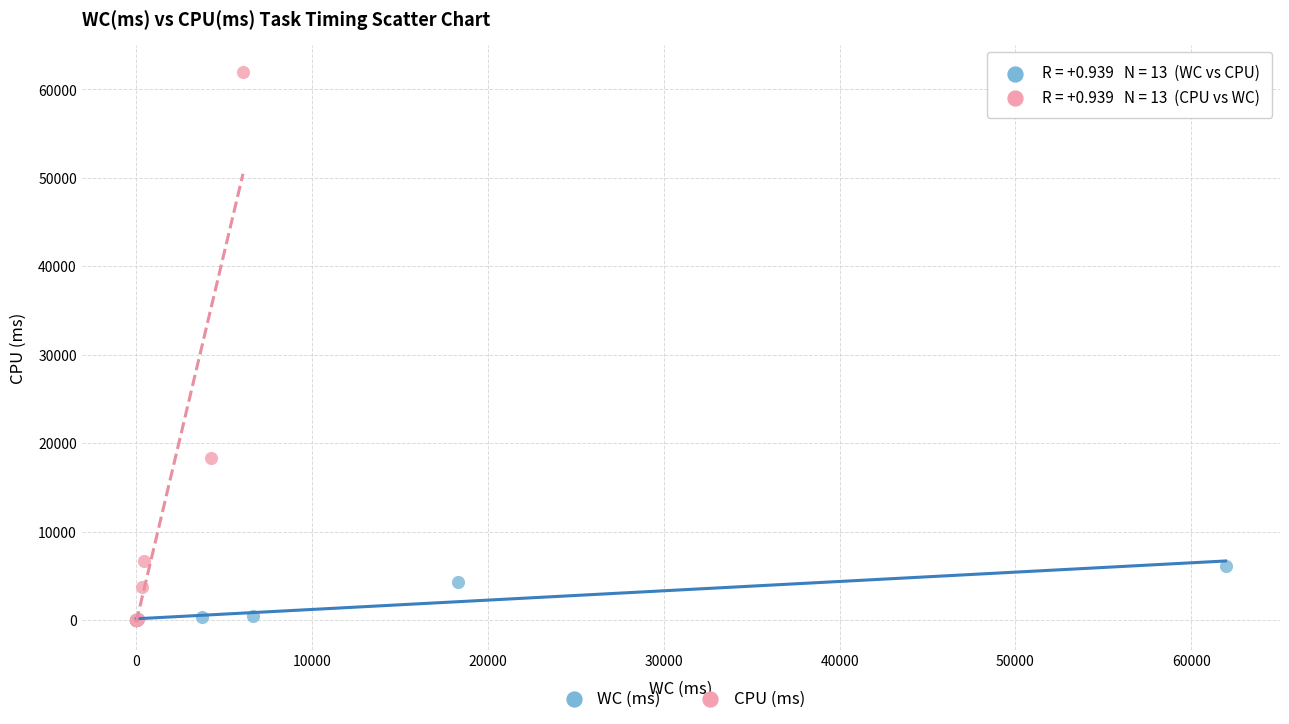

Which series contains the highest Y value?

CPU (ms)